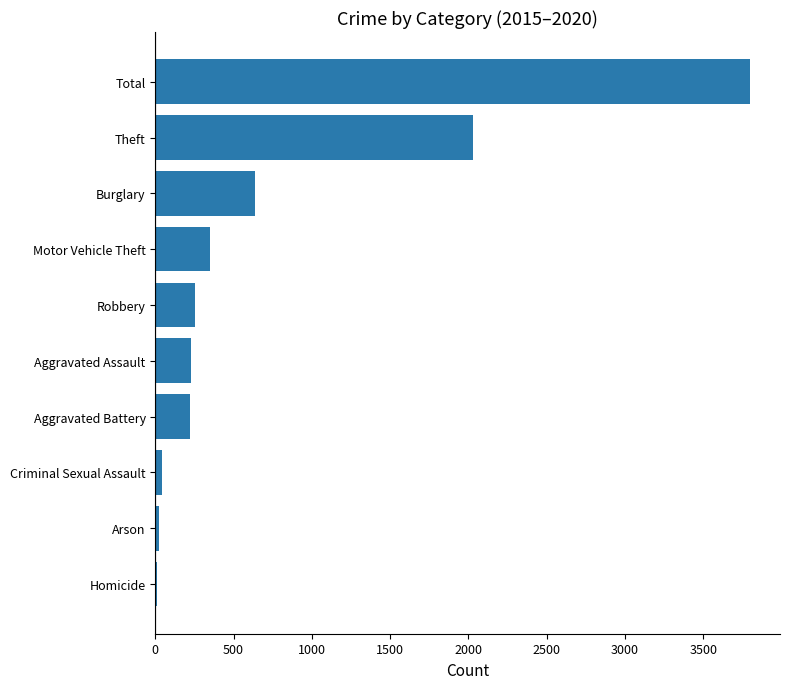

Does the chart contain stacked bars?

No